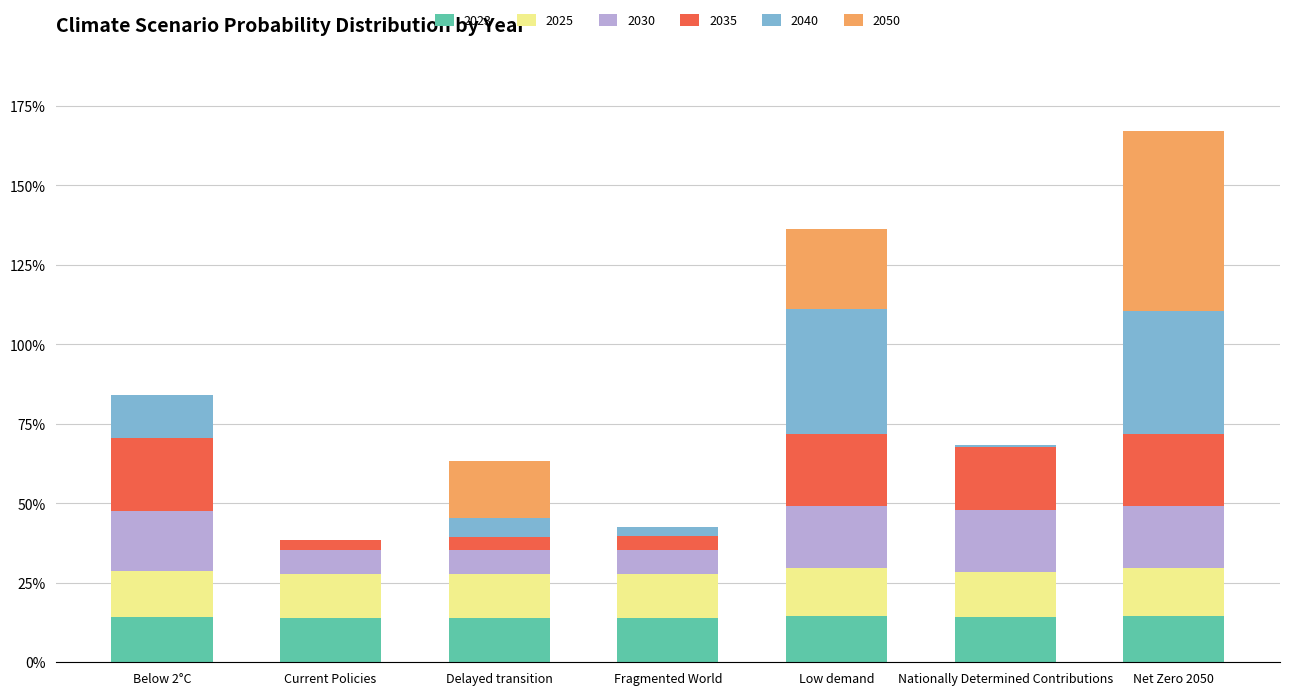

Rank the series at Current Policies from lowest to highest value.

2050, 2040, 2035, 2030, 2025, 2023